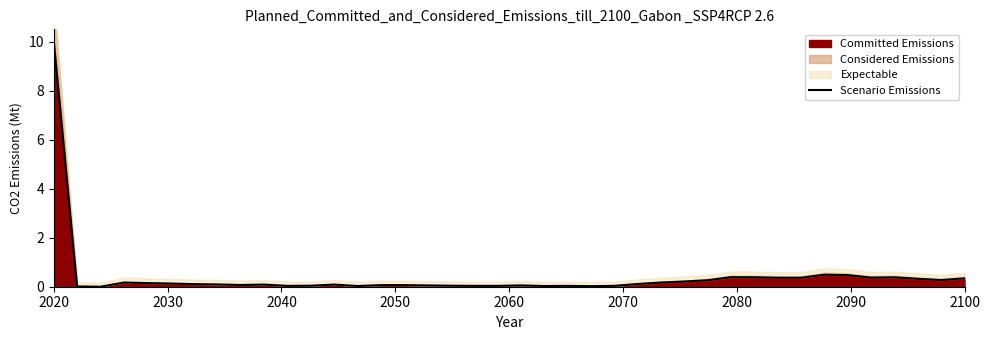

At which label does Committed Emissions reach its peak?

2020